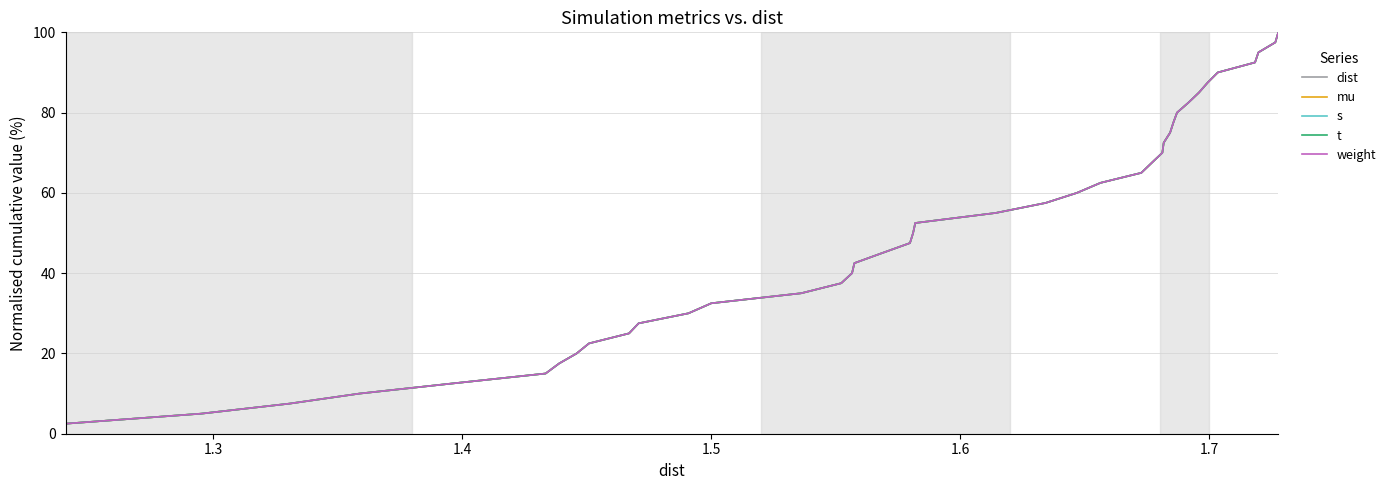

At how many categories does at least one series exceed 26?

30